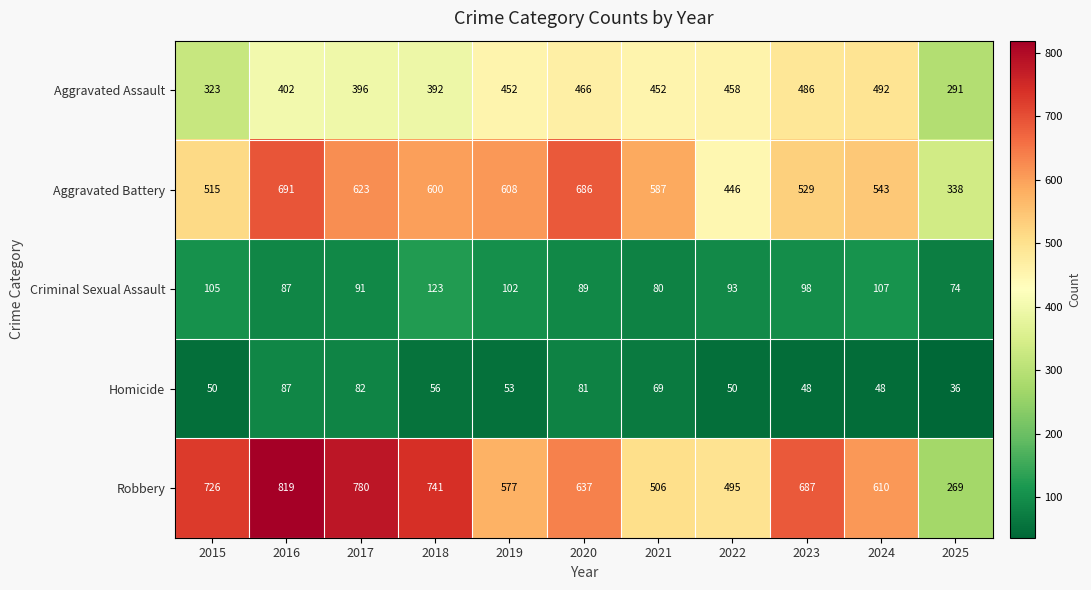

The Homicide series shows 69 at 2019. True or false?

False